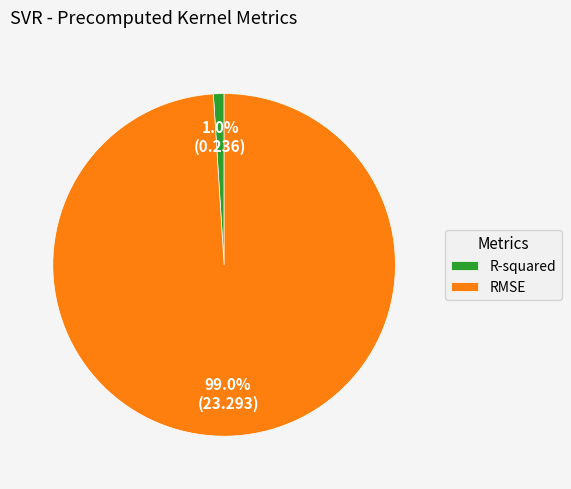

Does RMSE account for over 50% of the chart?

Yes